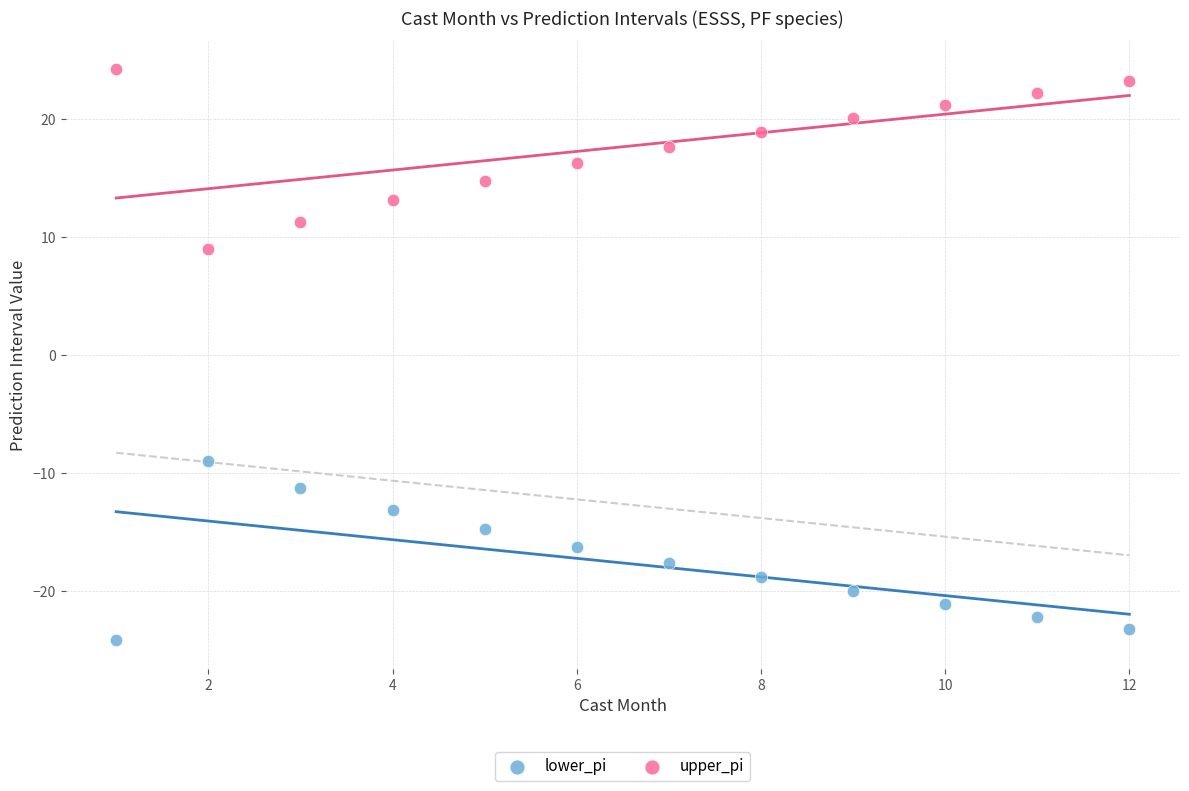

What are all the series names shown in the legend?

lower_pi, upper_pi